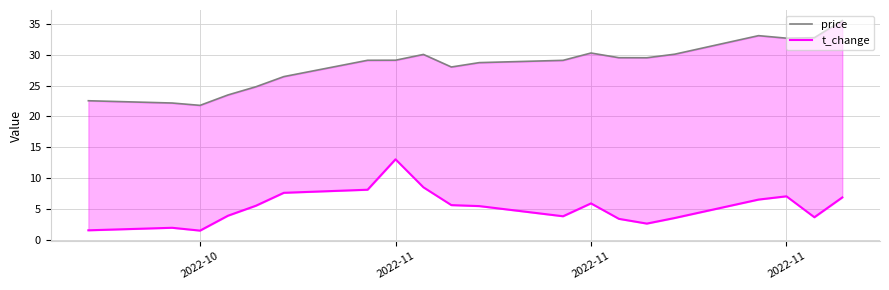

What is the value of the t_change point at the 14th from the left?

3.4